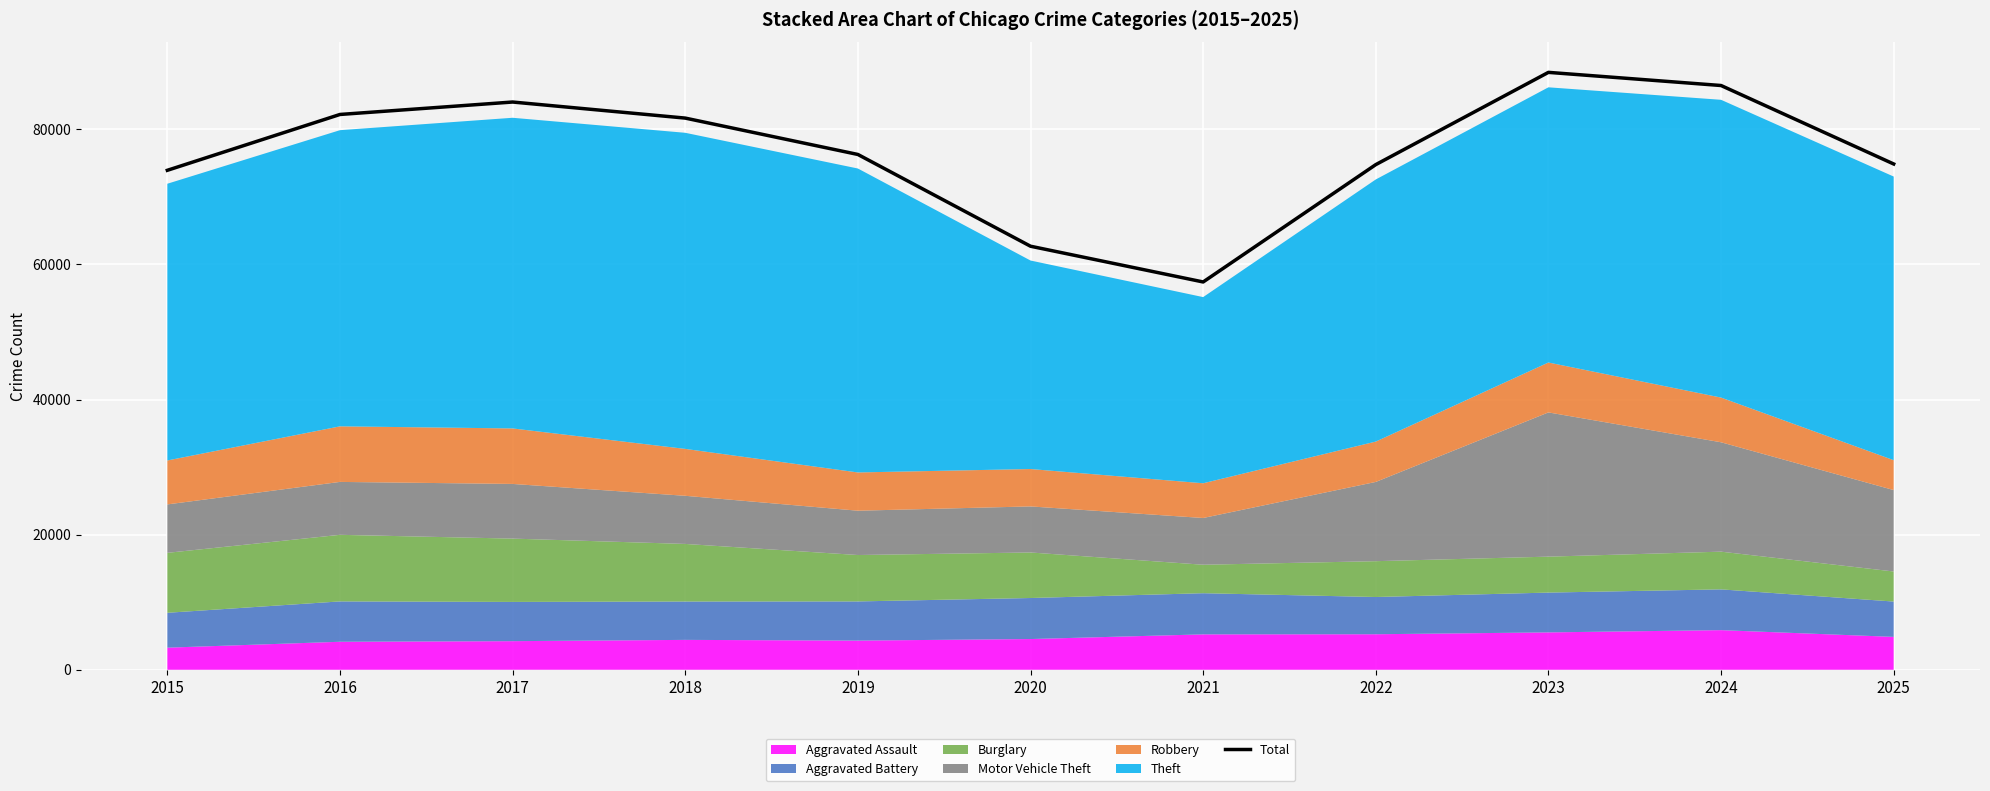

At which category does the chart reach its peak across all series?

2023